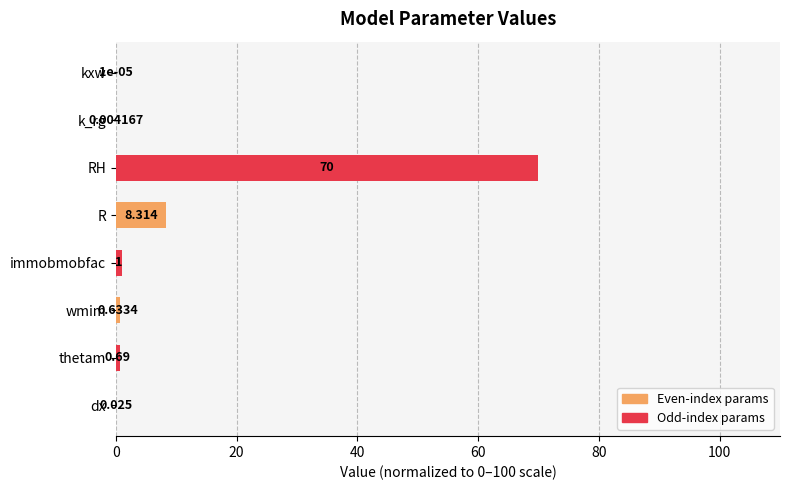

Between immobmobfac and dx, which is larger?

immobmobfac